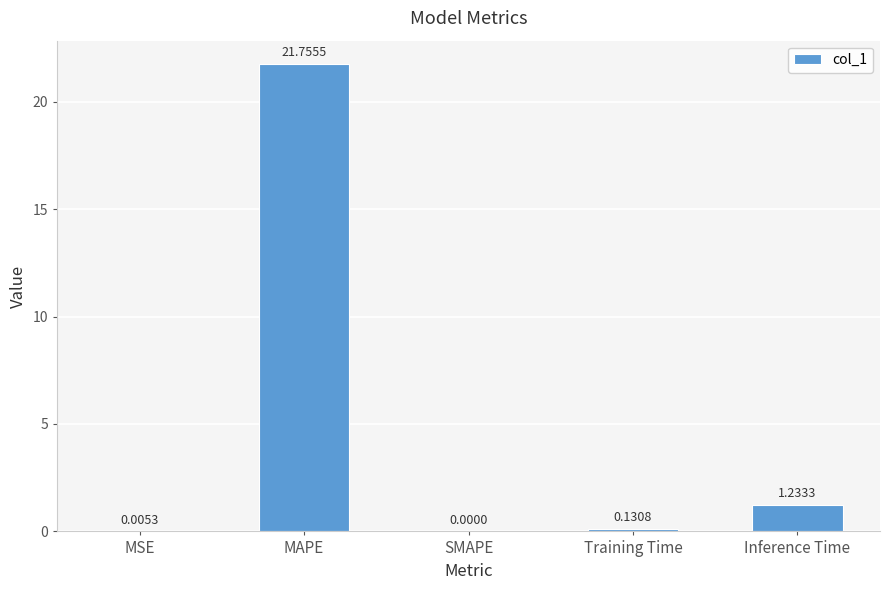

At which label is the value closest to 10?

Inference Time